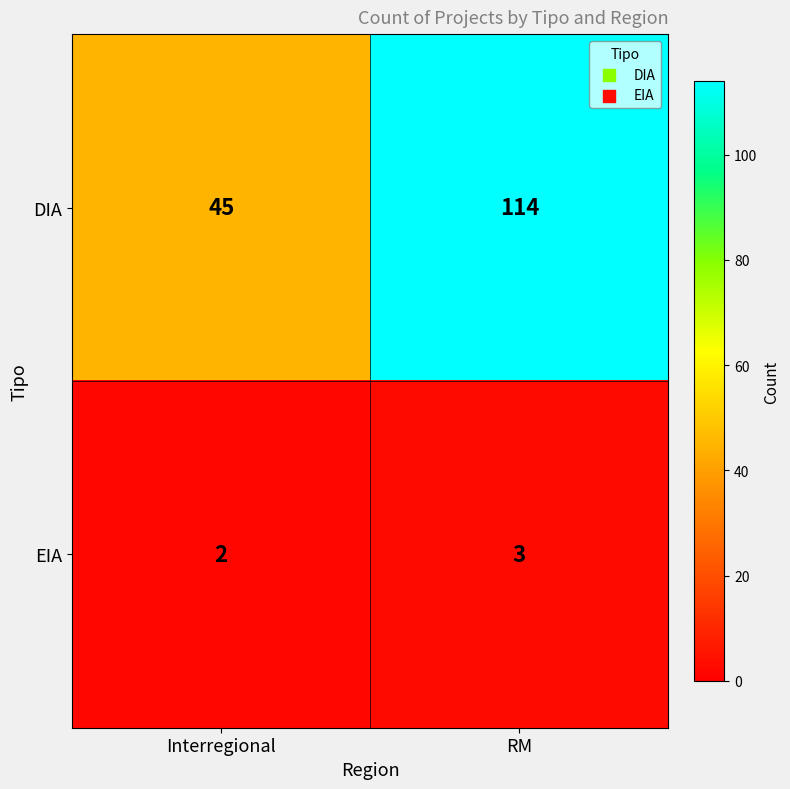

How many series are shown in this chart?

2